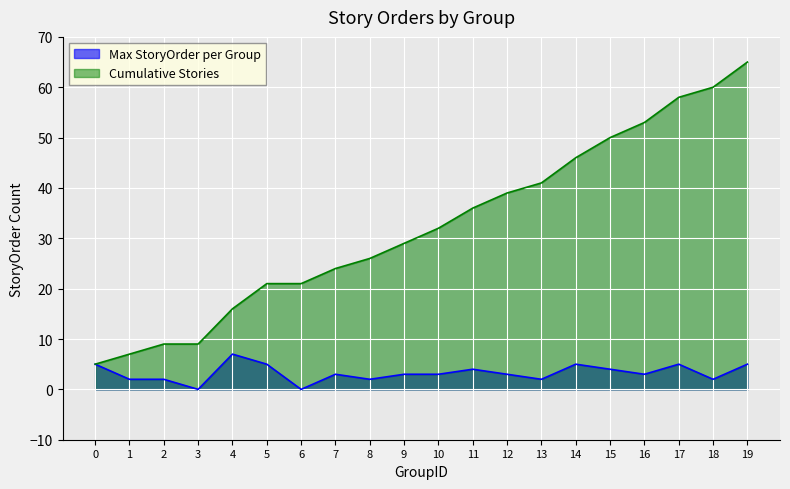

What are all the series names shown in the legend?

Max StoryOrder per Group, Cumulative Stories